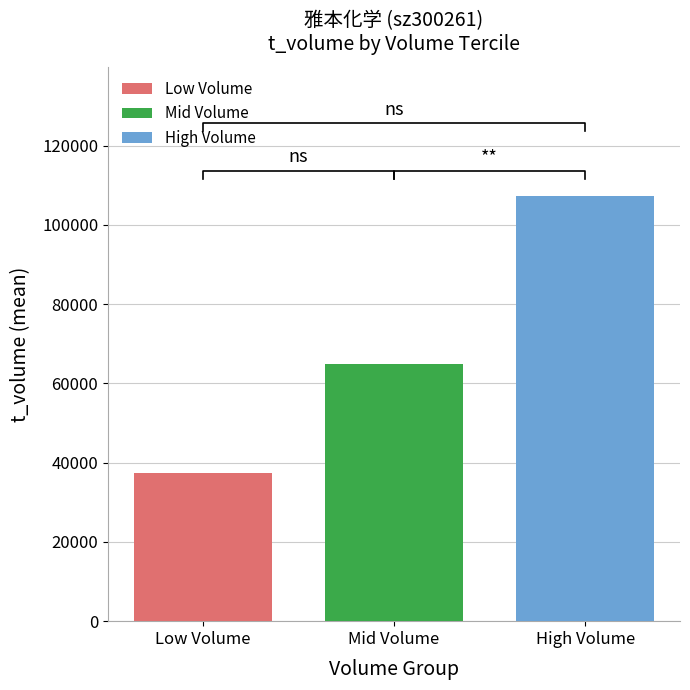

Rank the categories by High Volume value from highest to lowest.

Mid Volume